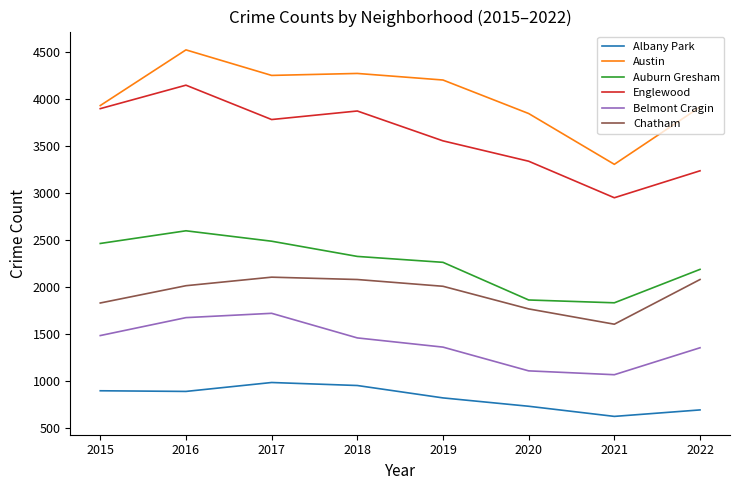

Which series has the largest total across all categories?

Austin